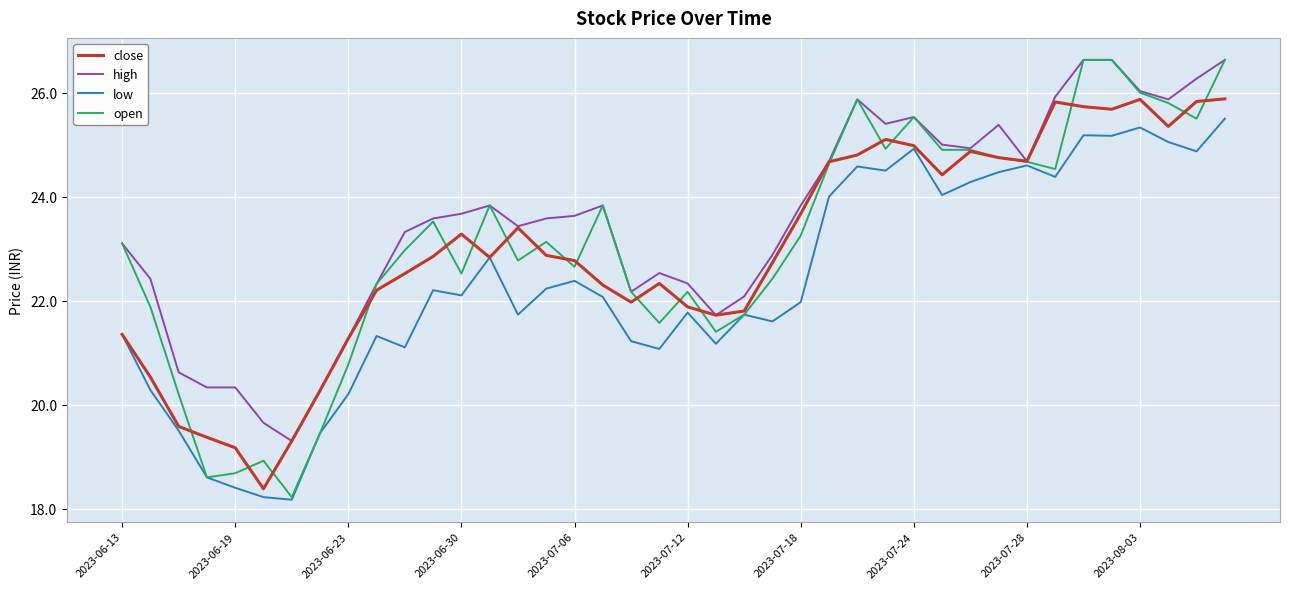

Which series has the widest spread of values?

open